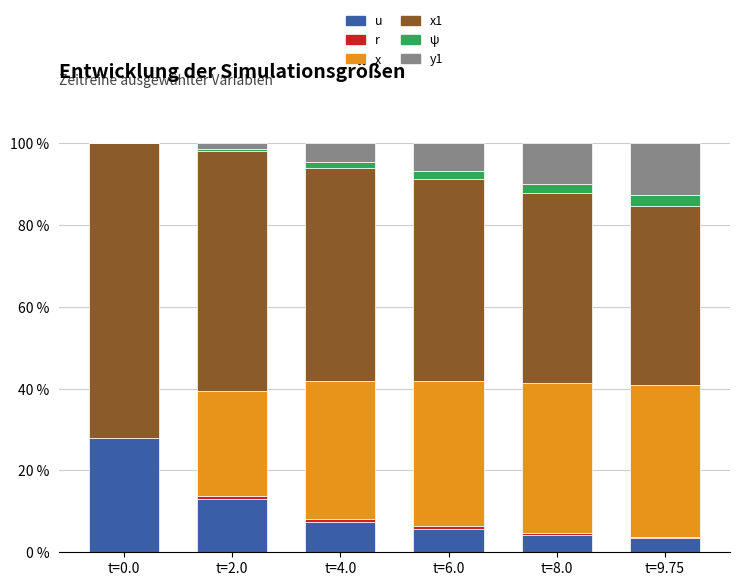

True or false: y1 has a value of 2.2 at t=2.0.

False